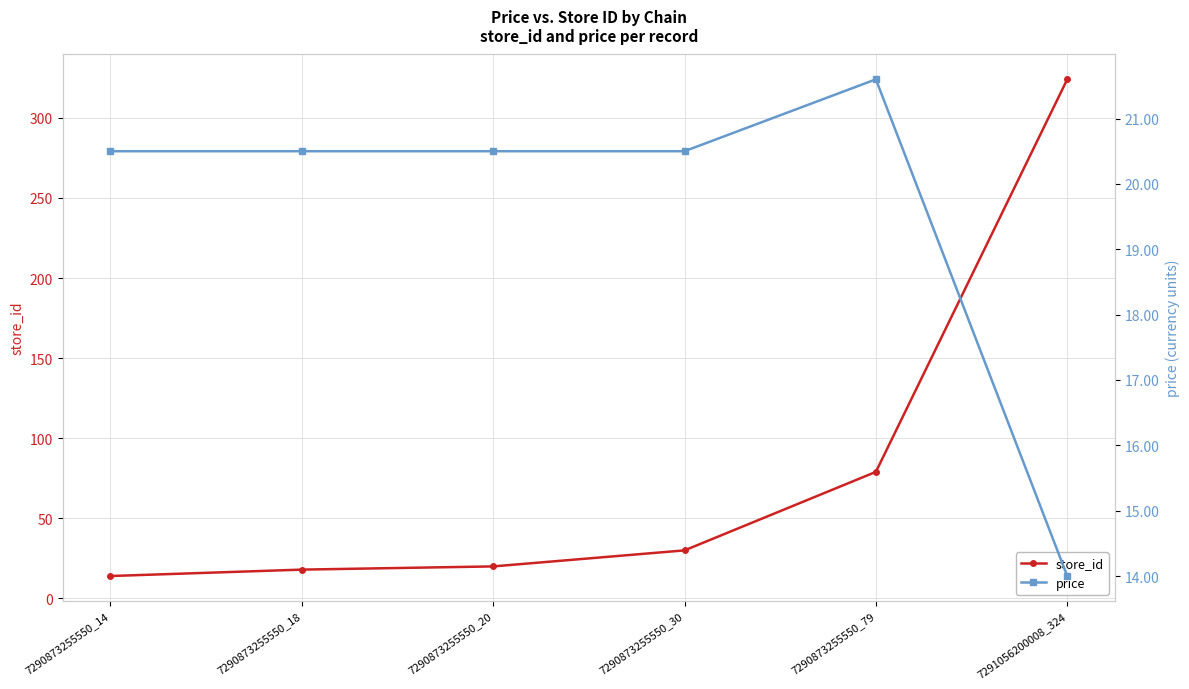

Rank the series by their maximum value, from highest to lowest.

store_id, price